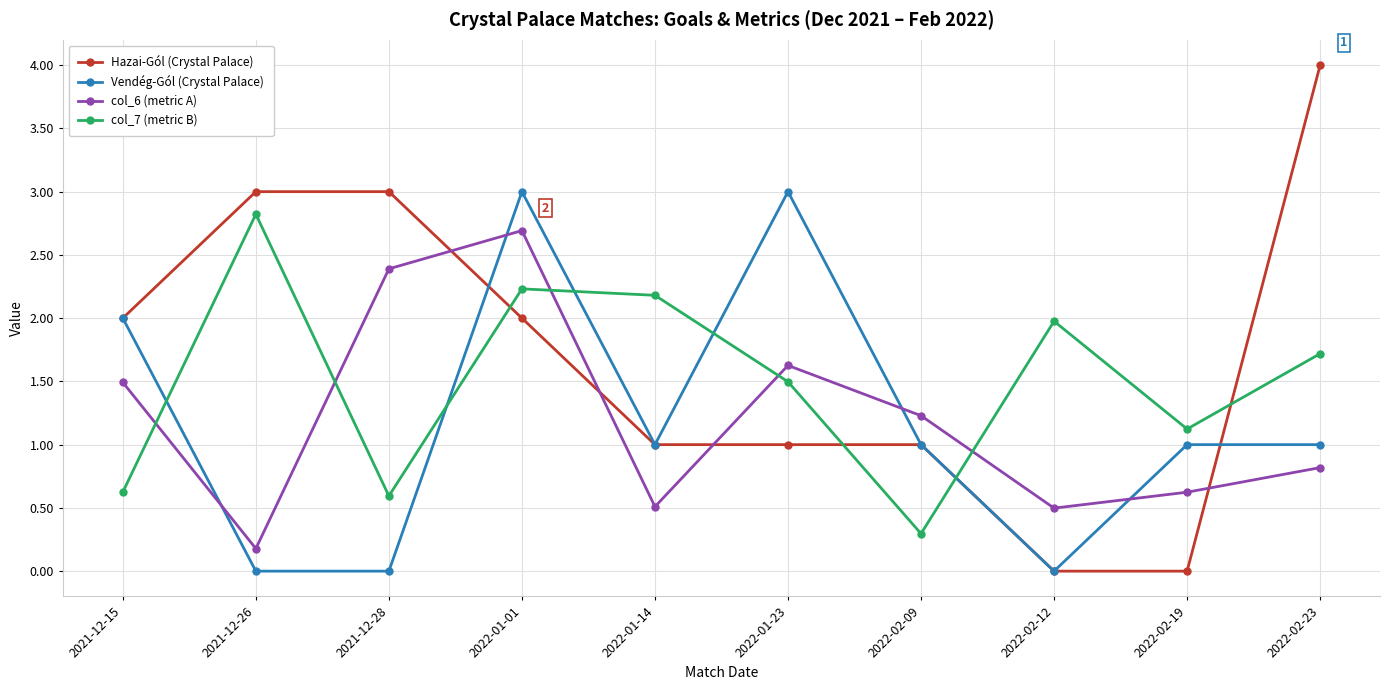

At which label does col_6 (metric A) first exceed 1?

2021-12-15